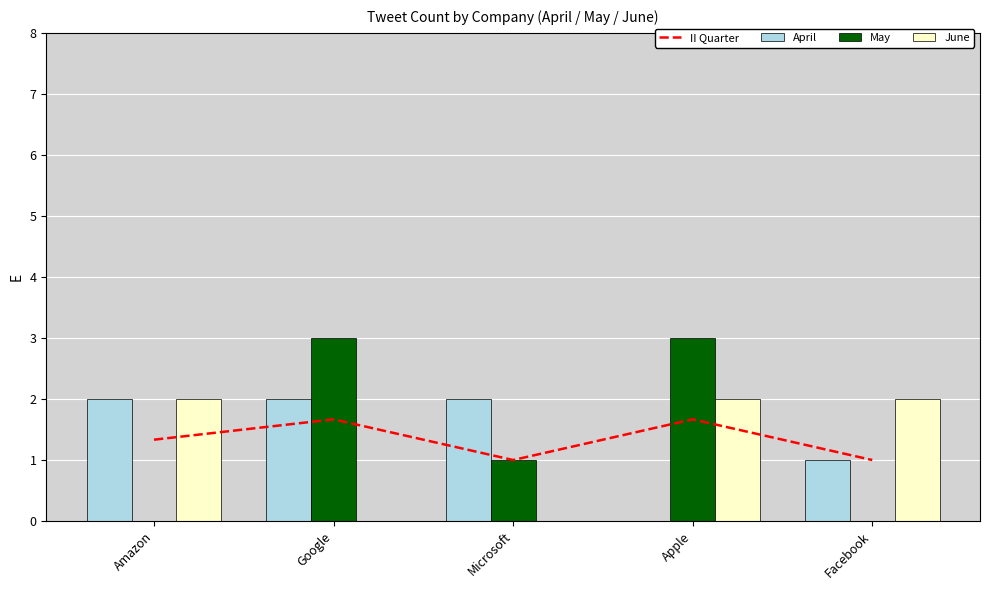

How many data points in May are less than 1?

2